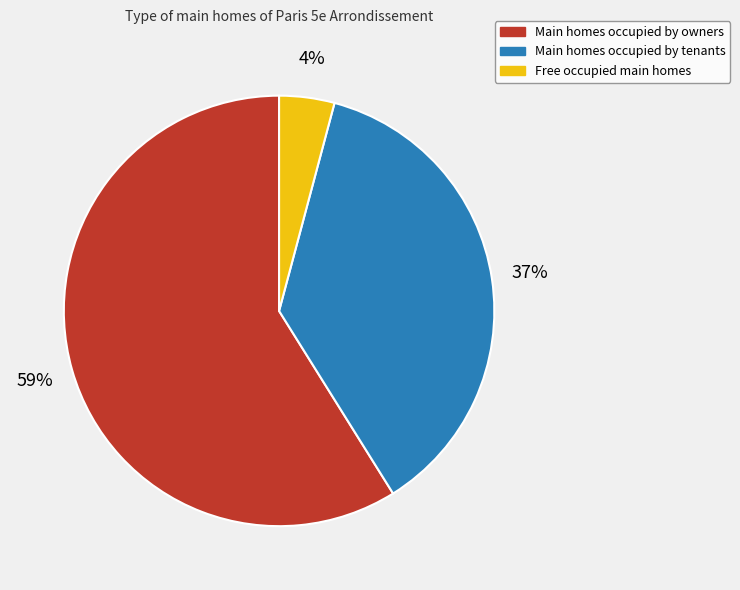

Count the number of slices in the pie.

3